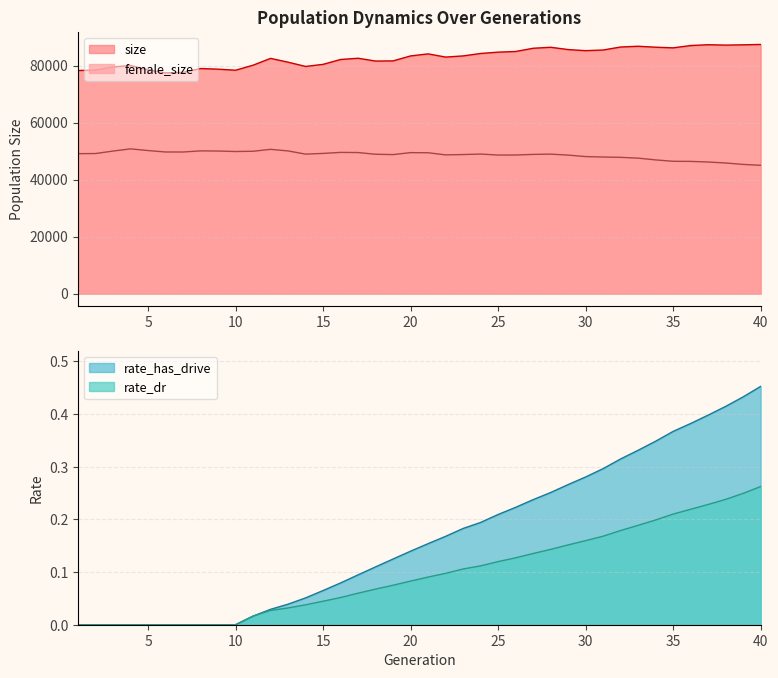

Which category has the lowest value in the size series?

6